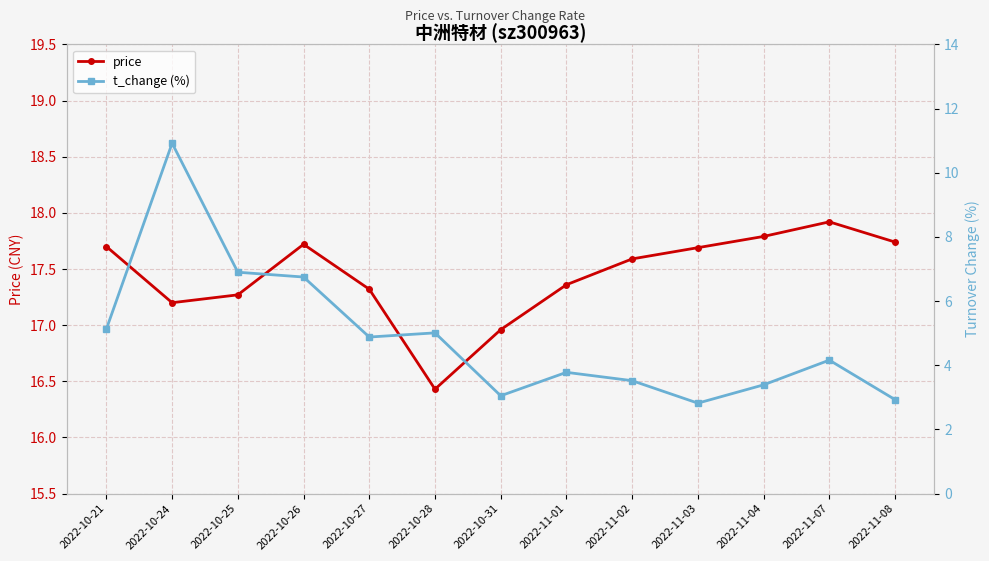

At which label does t_change (%) reach its peak?

2022-10-24